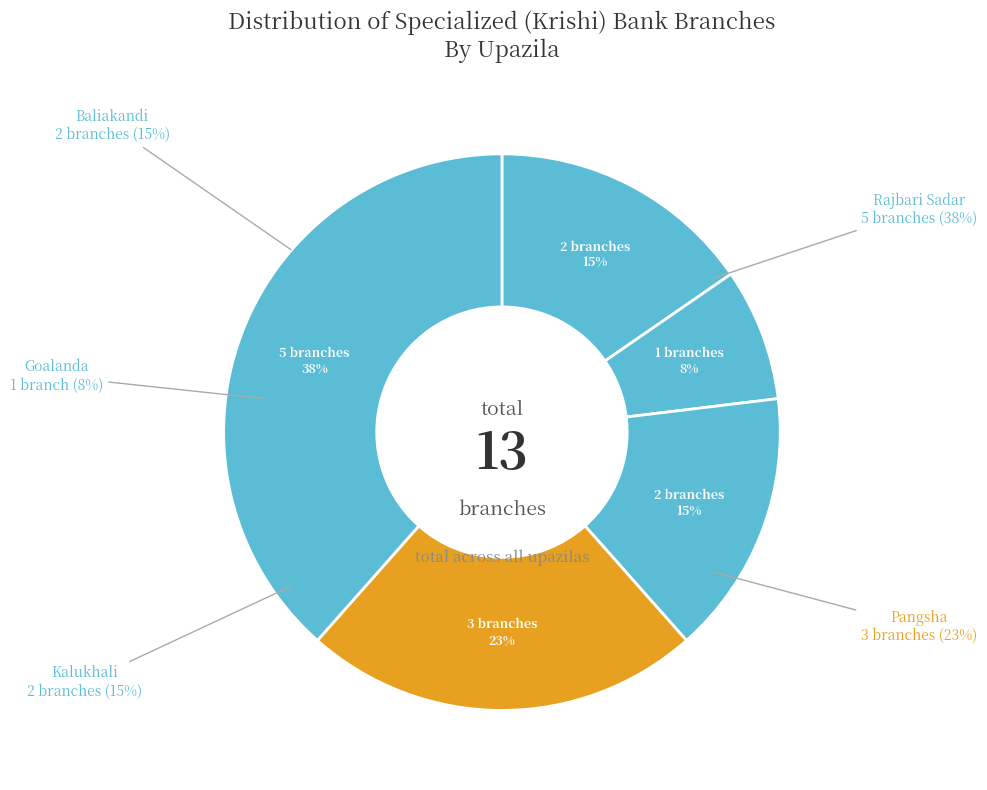

True or false: Goalanda accounts for 8% of the total.

True